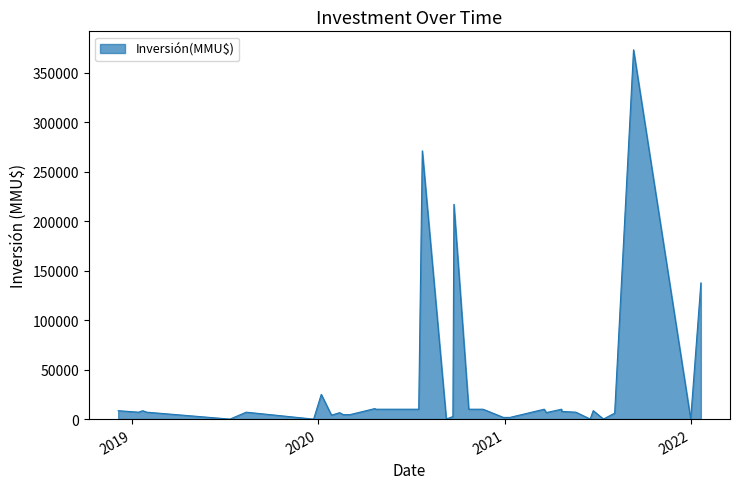

How many data points does each series have?

40